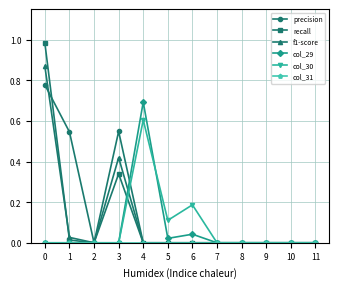

What is the total value across all series at 4?

1.3